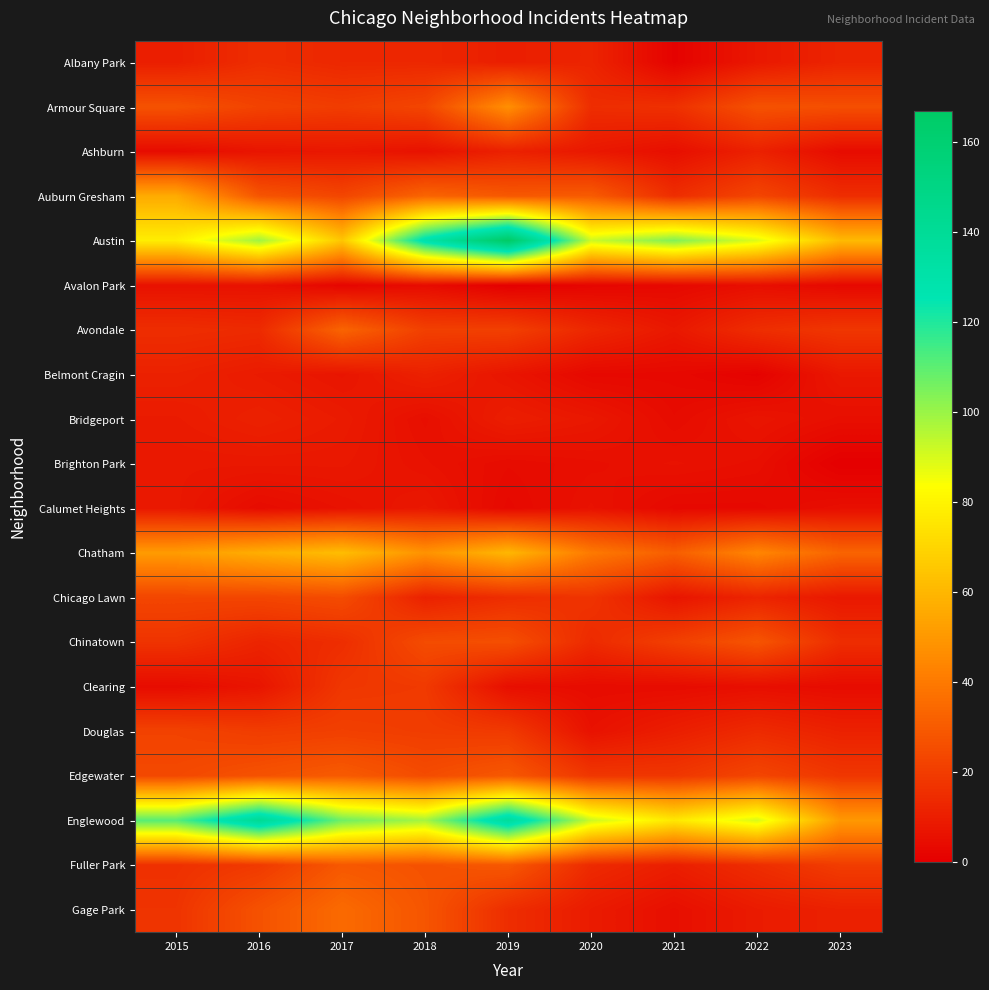

Which series changed the most between 2018 and 2022?

Austin